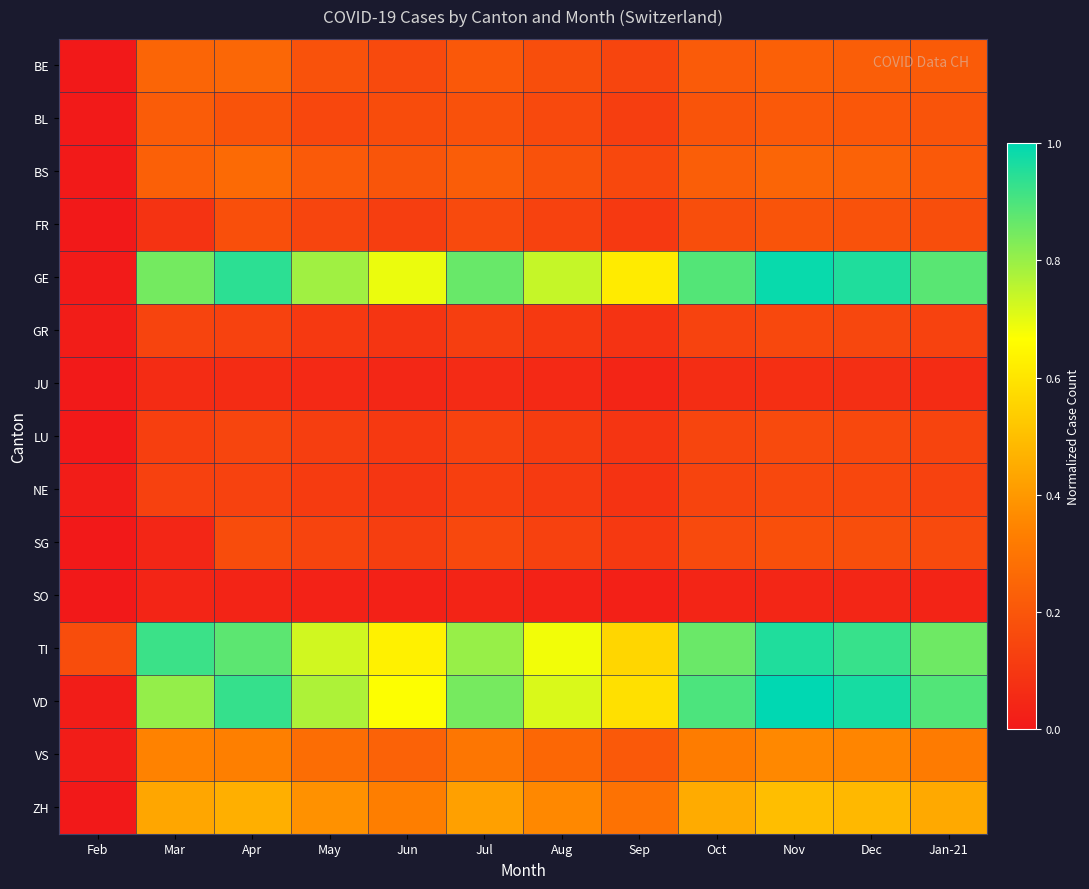

Between Mar and May, which series saw the biggest shift?

TI